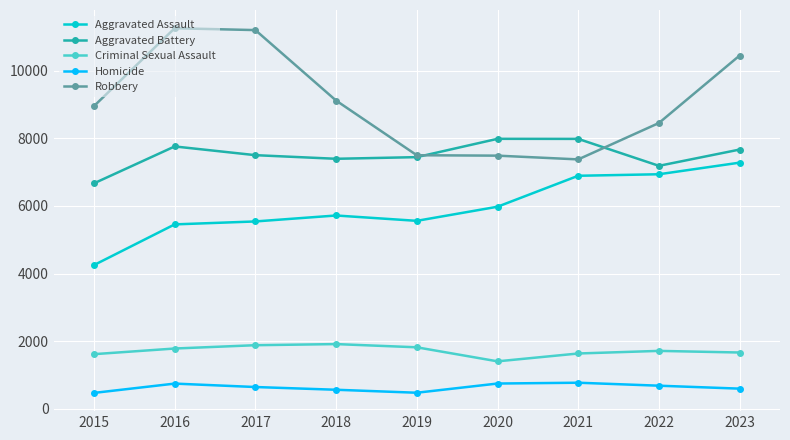

How many categories are shown in the chart?

9